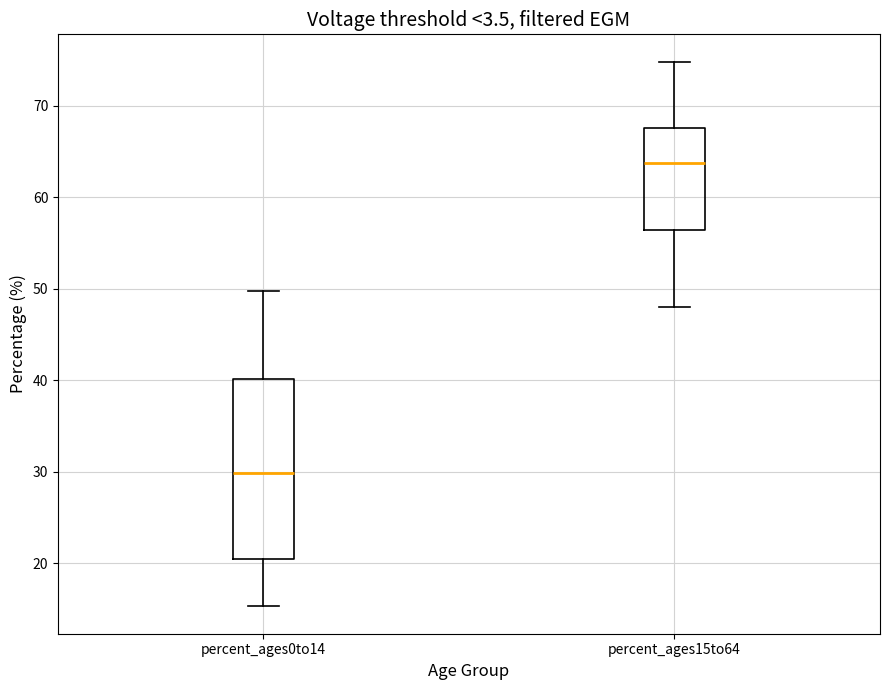

Which box is the tallest, from its lower edge to its upper edge?

percent_ages0to14